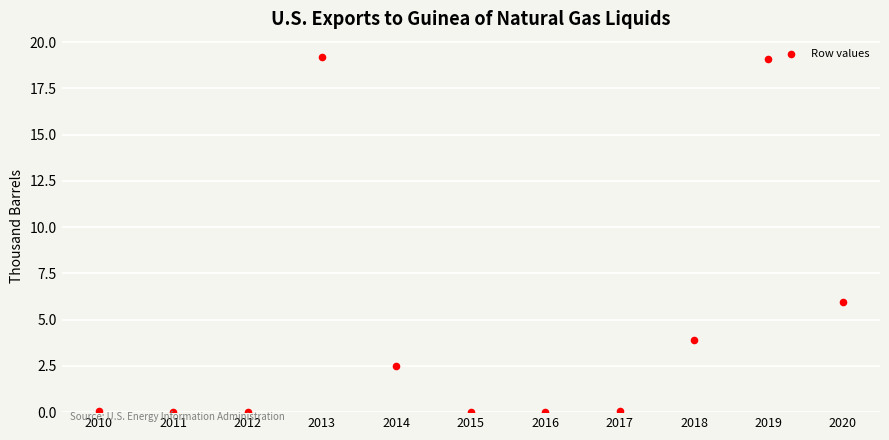

What Y value in the scatter plot is closest to 9?

6.0